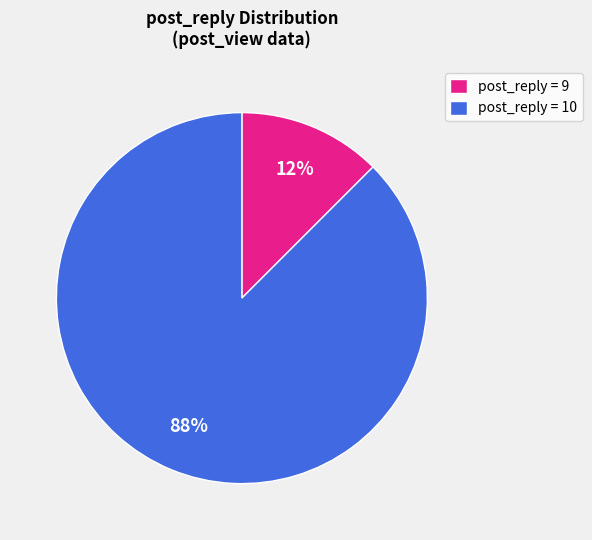

How many segments does this pie chart have?

2